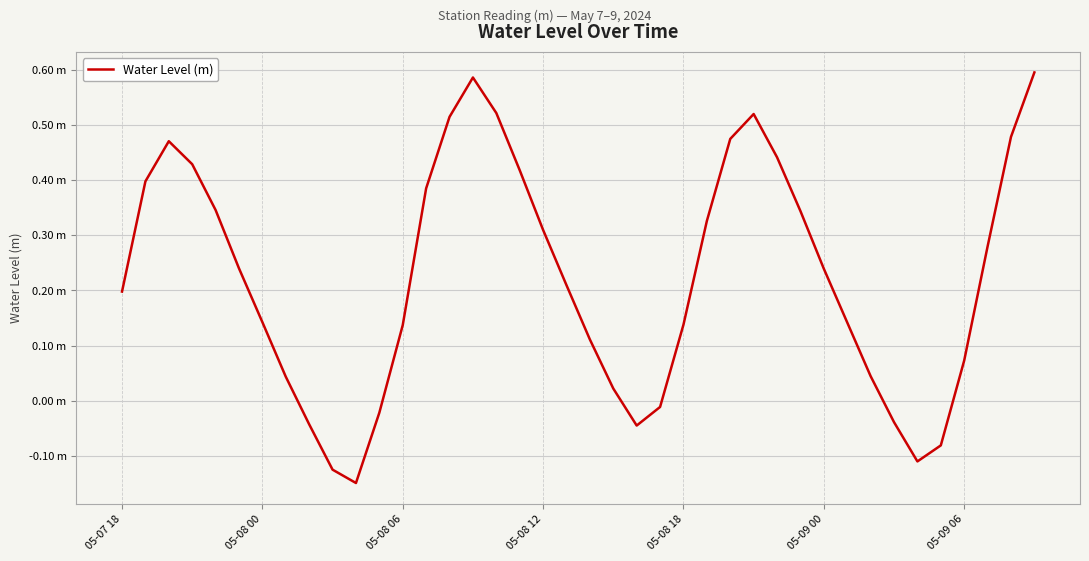

Is this an area chart (filled region under the line)?

No